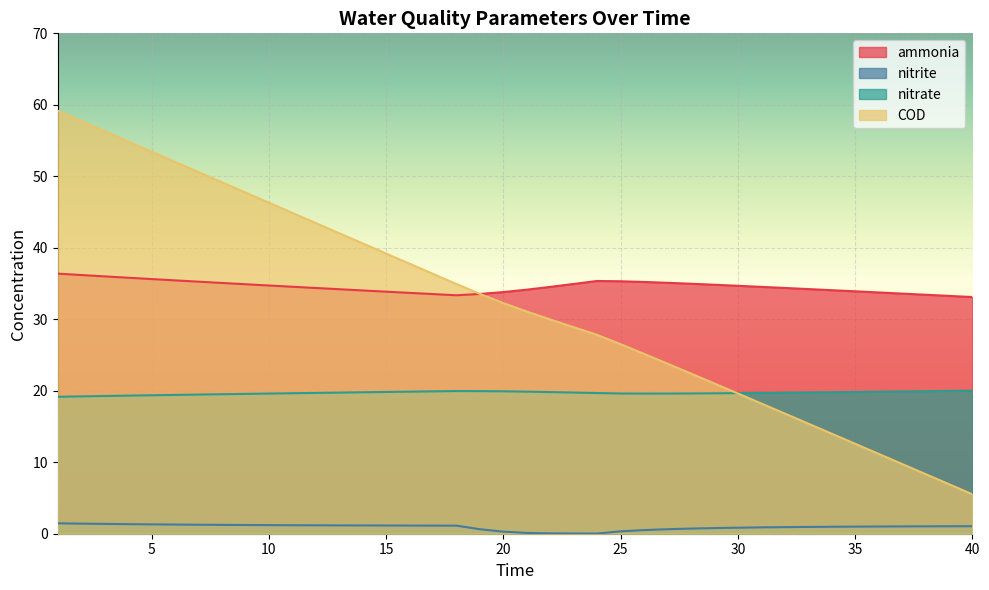

True or false: ammonia and nitrite intersect in this chart.

False